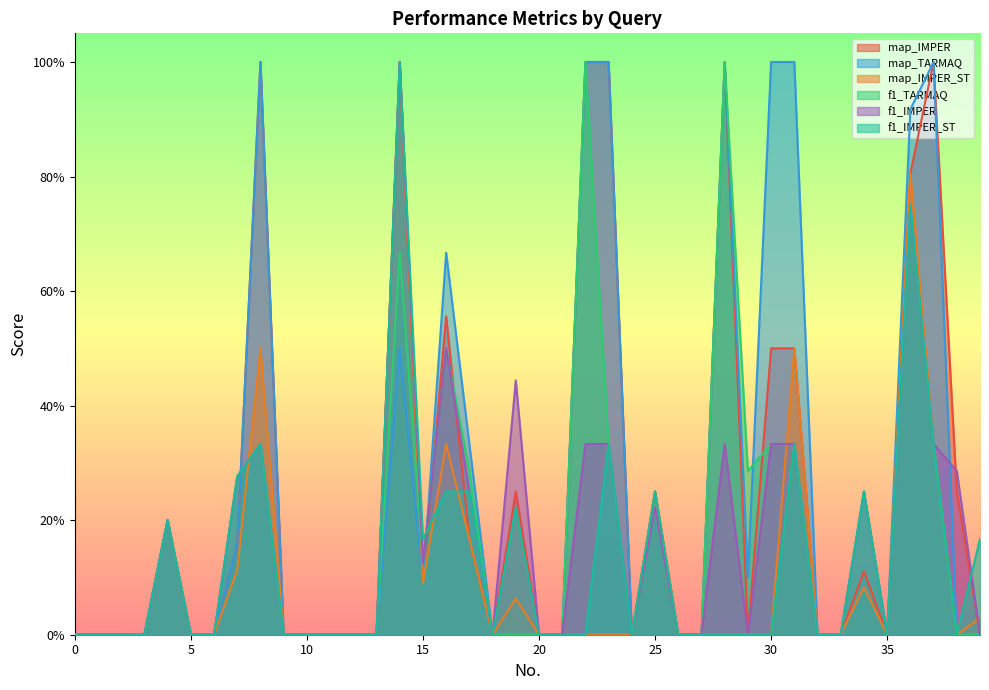

How many times do map_TARMAQ and f1_TARMAQ cross each other?

3